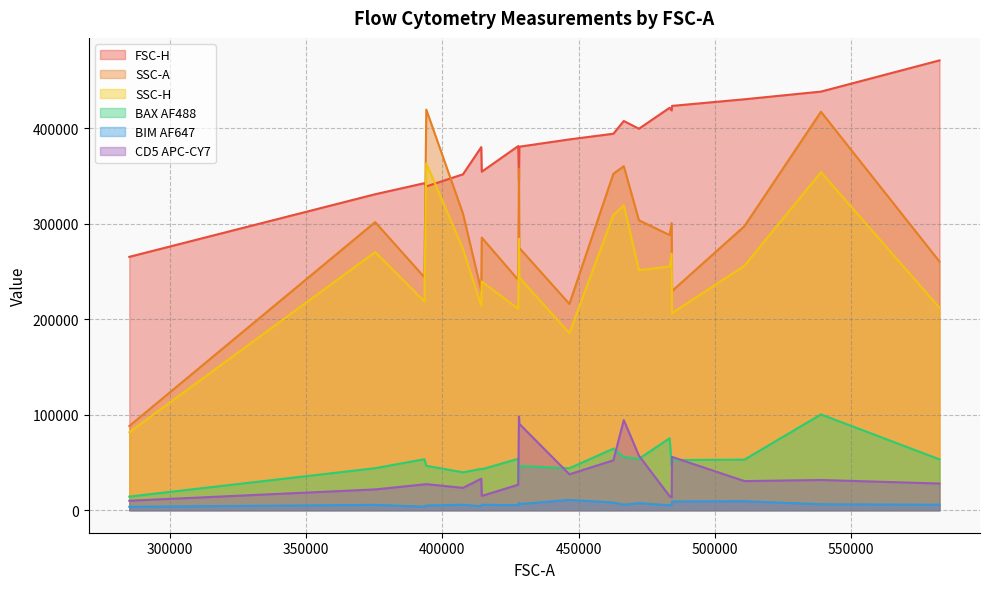

True or false: SSC-H and BAX AF488 intersect in this chart.

False